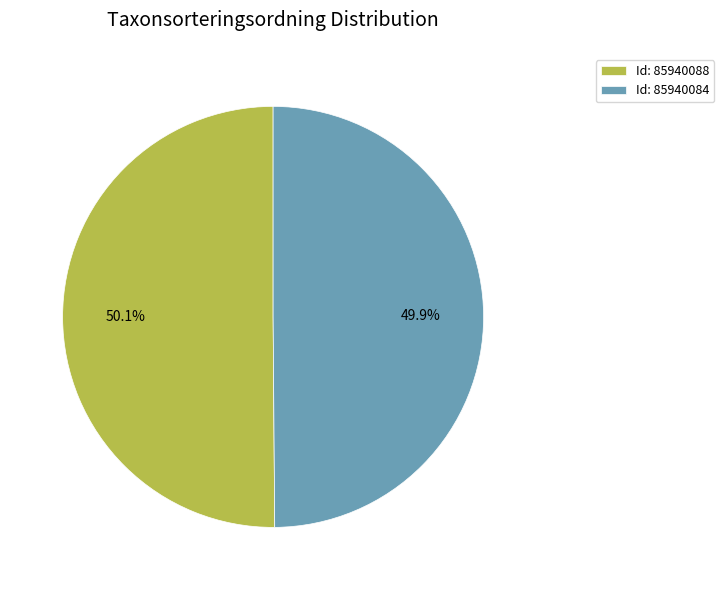

What is the ratio of the value at Id: 85940084 to the value at Id: 85940088?

1.0